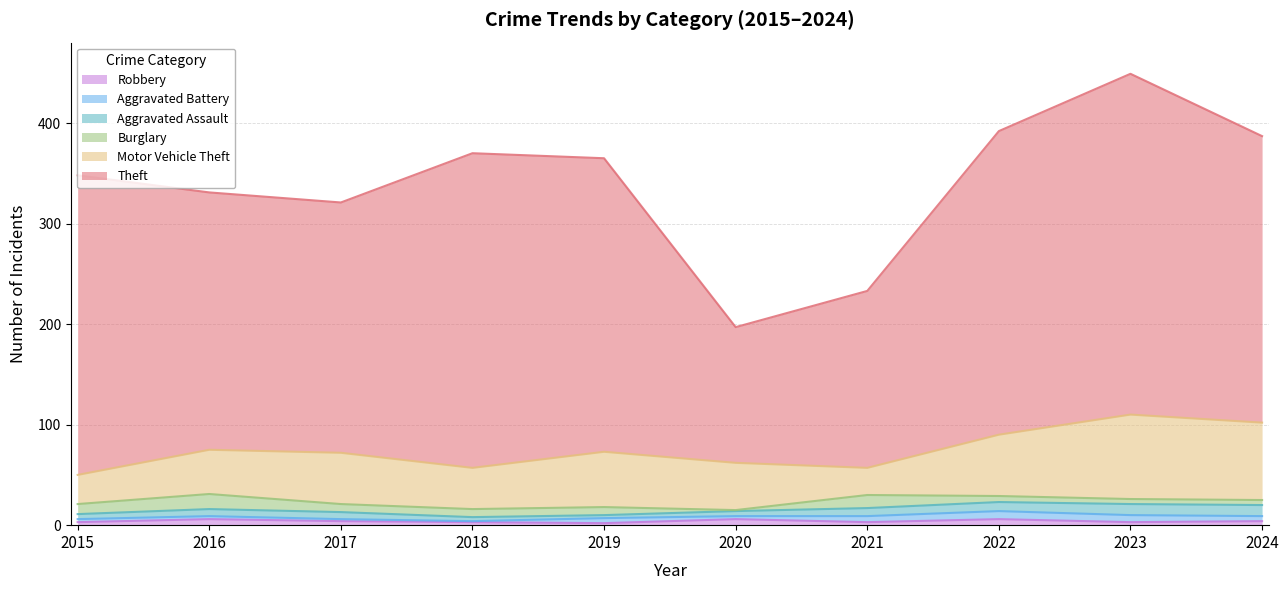

What is the sum of the Aggravated Battery values at 2018 and 2023?

8